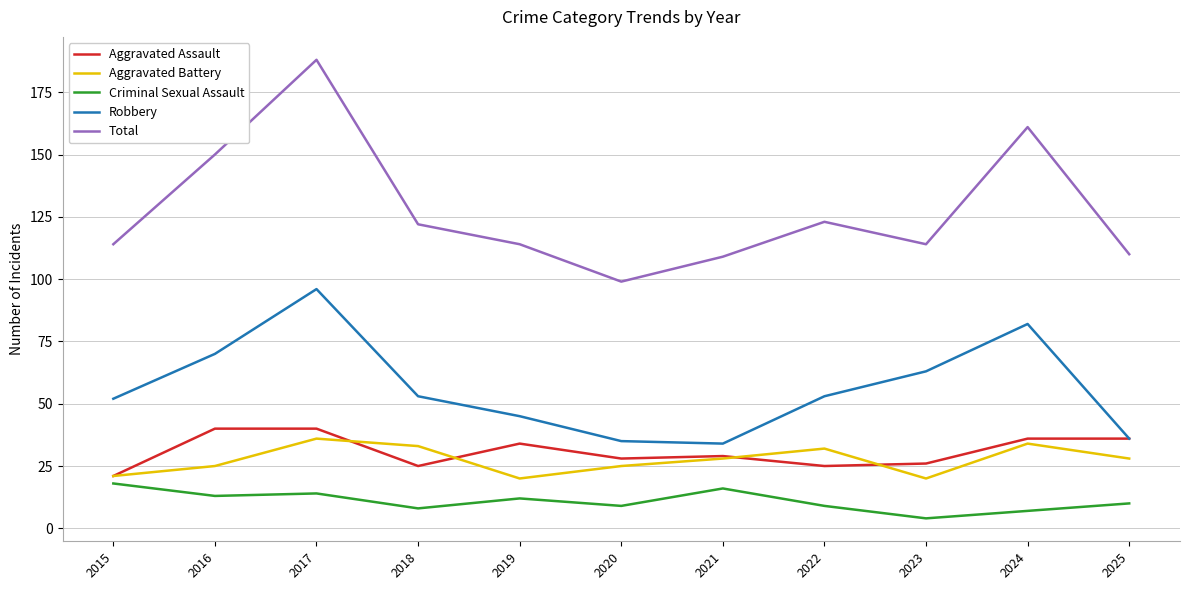

True or false: Robbery and Aggravated Battery cross at least once.

False